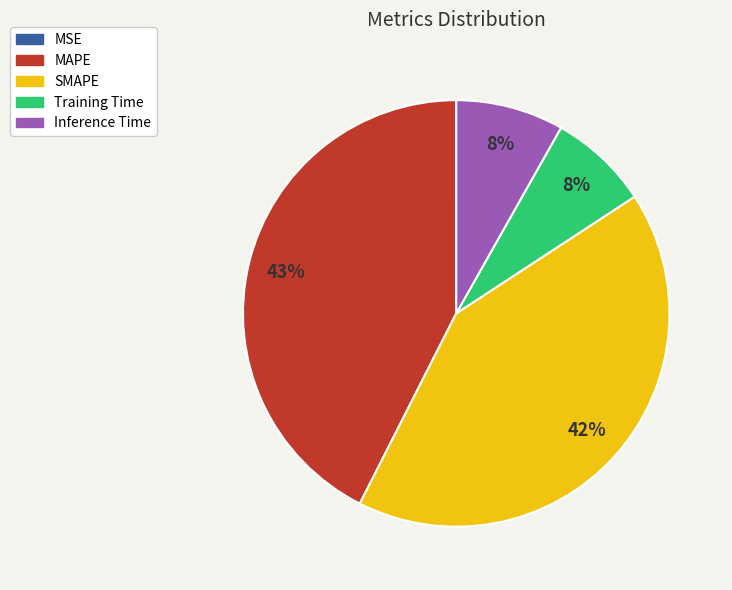

Which has a higher value, SMAPE or MAPE?

MAPE